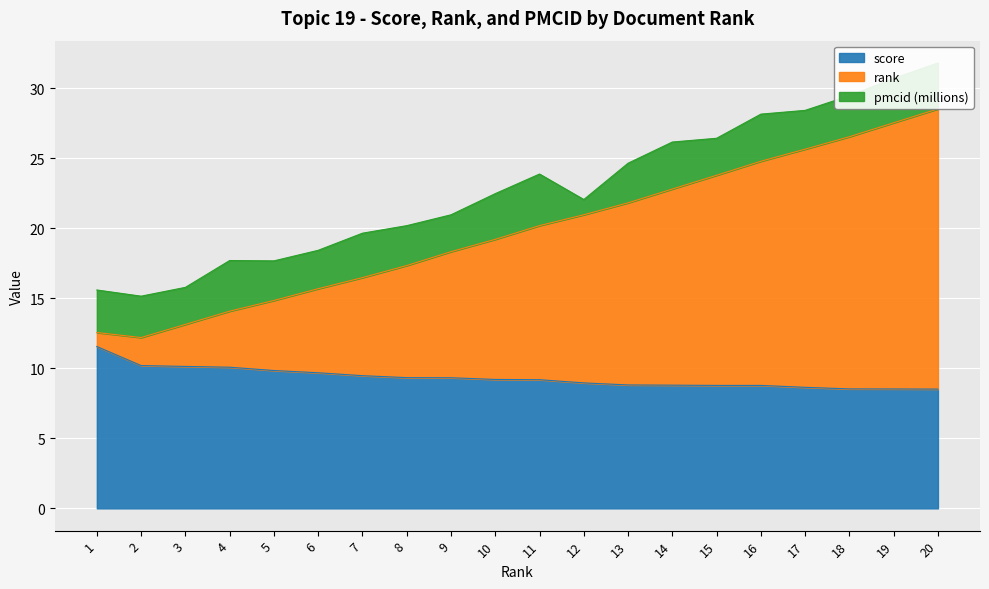

Is it true that score equals 10.2 at 2?

True